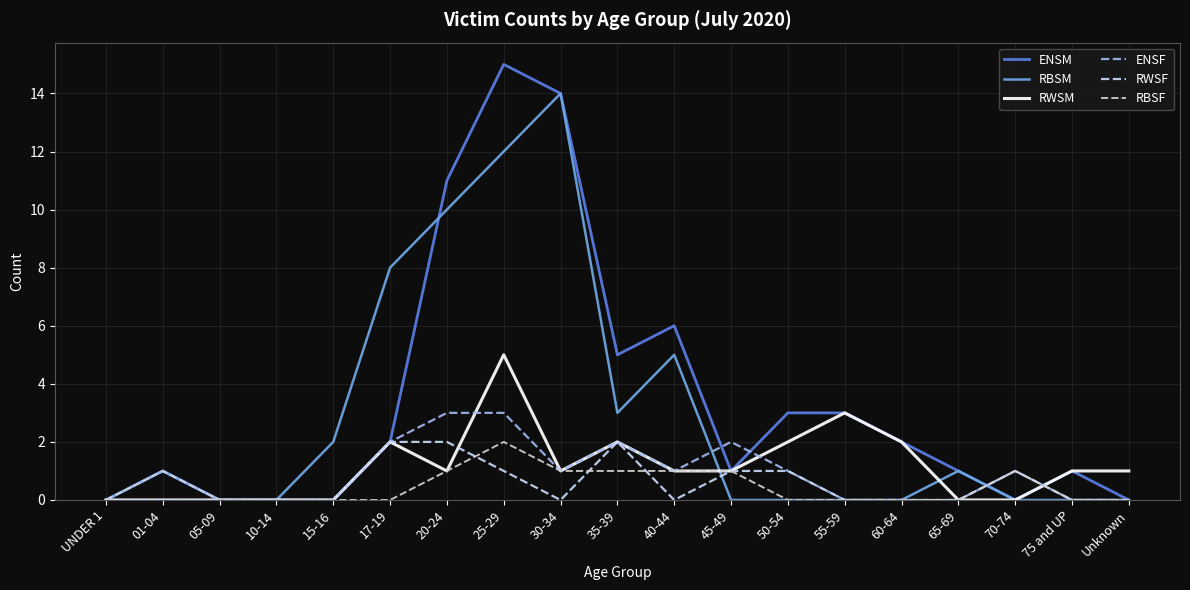

Which category has the highest value in the RWSM series?

25-29